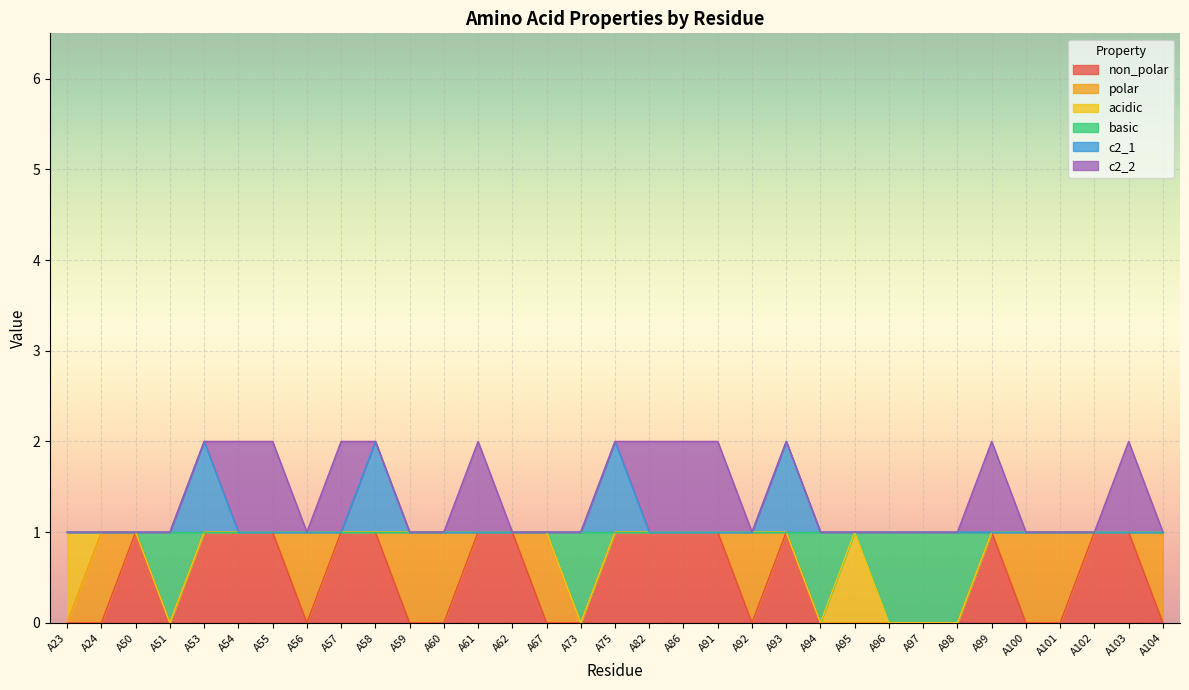

In non_polar, how many points are lower than both neighbors (excluding endpoints)?

3